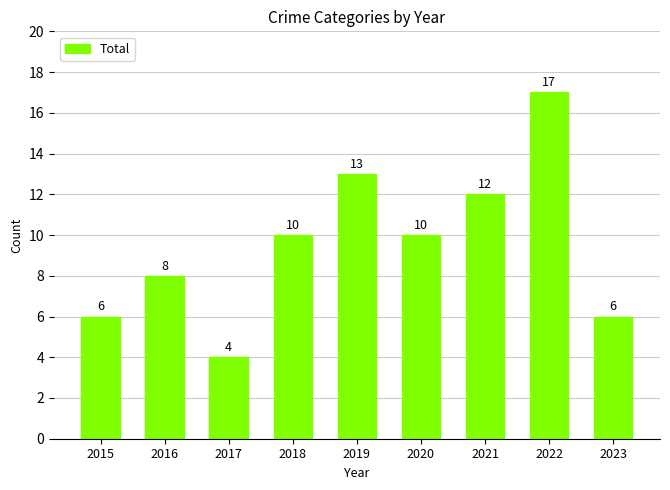

Reading left to right, extract all data points from this chart.

2015=6	2016=8	2017=4	2018=10	2019=13	2020=10	2021=12	2022=17	2023=6